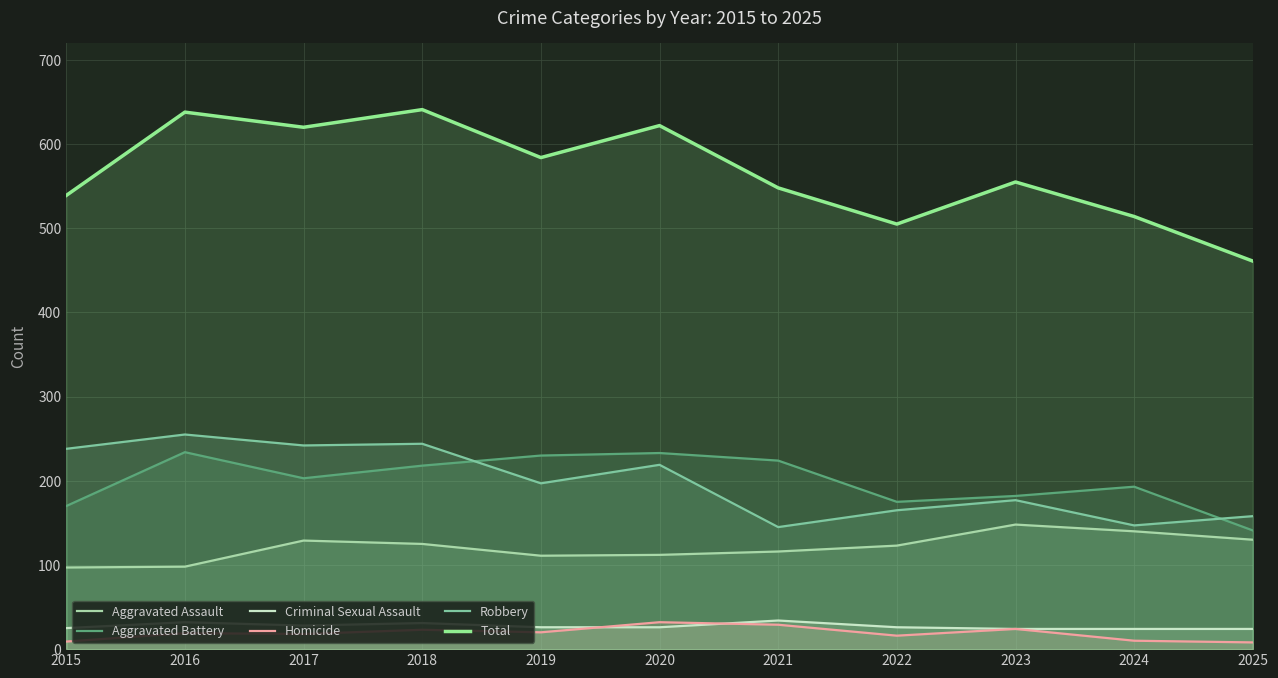

What is the difference between the Total values at 2025 and 2018?

180